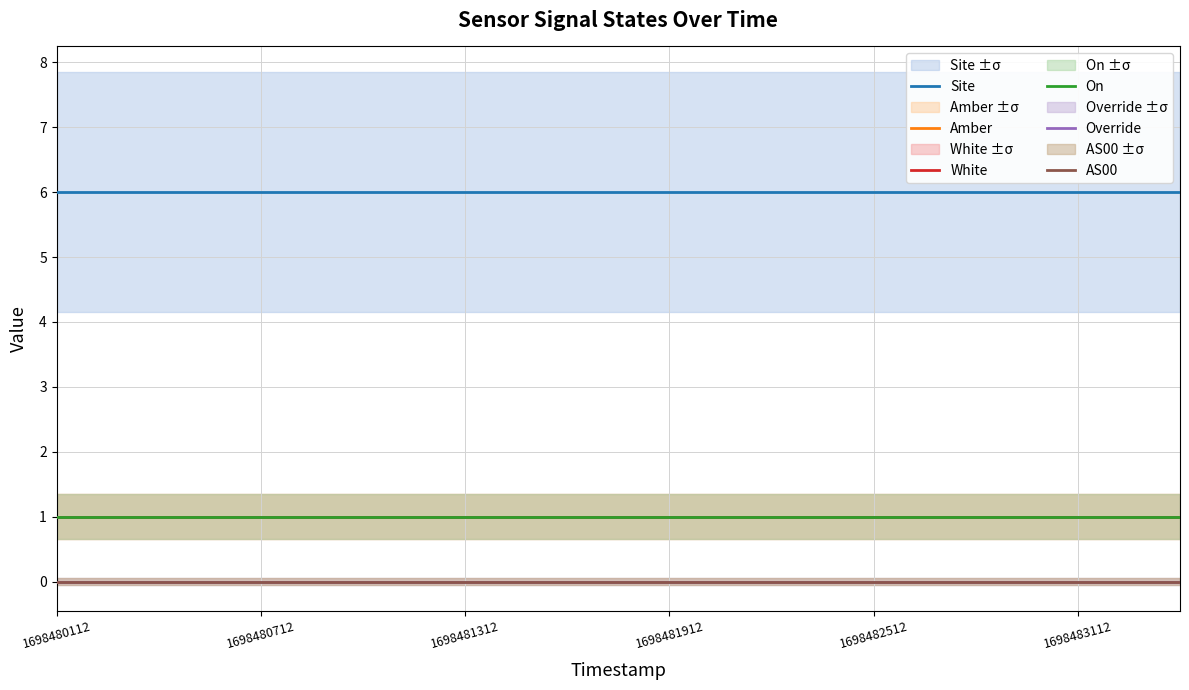

At how many categories does at least one series exceed 3?

12